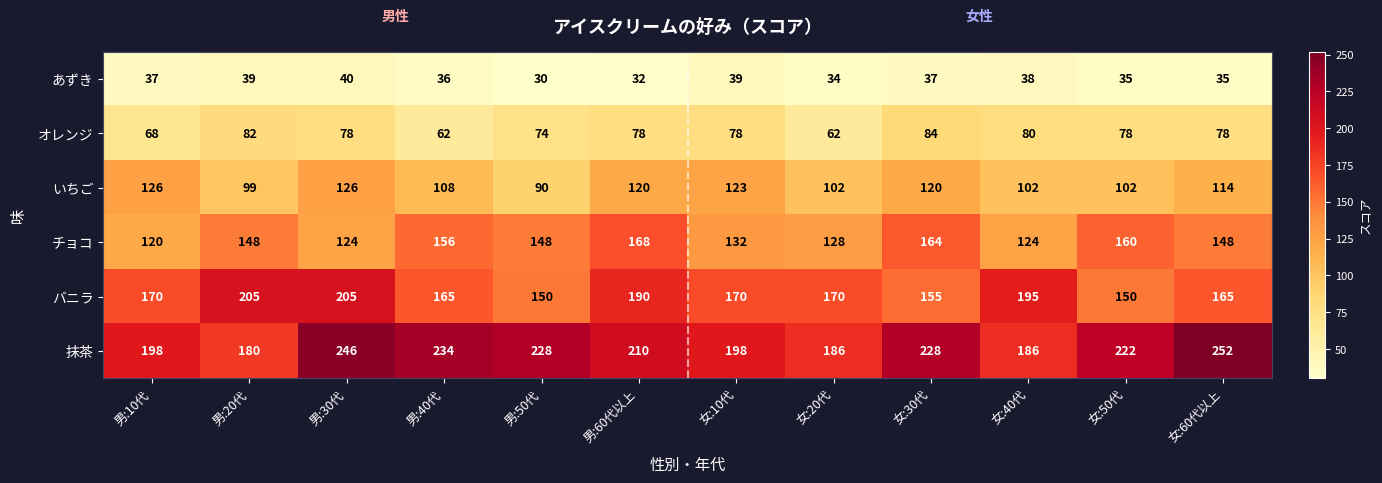

At which category does the chart reach its peak across all series?

女:60代以上